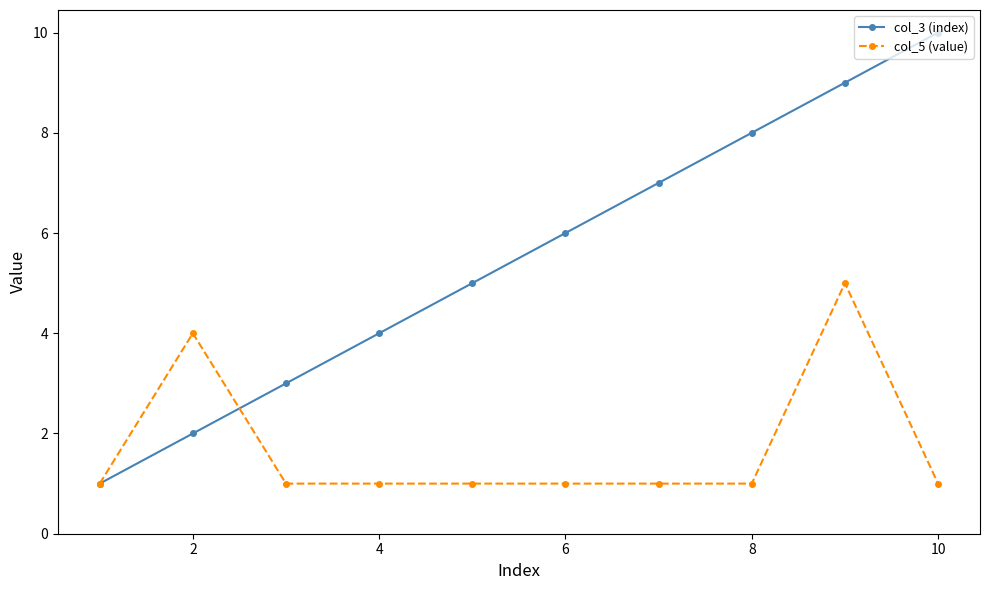

List the series in order of their peak value, highest first.

col_3 (index), col_5 (value)